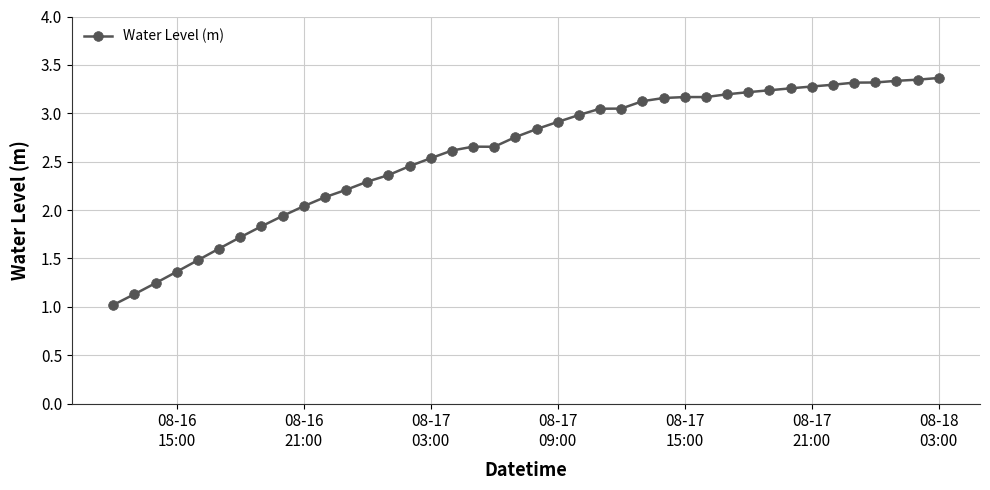

What is the maximum value shown in the chart?

3.4